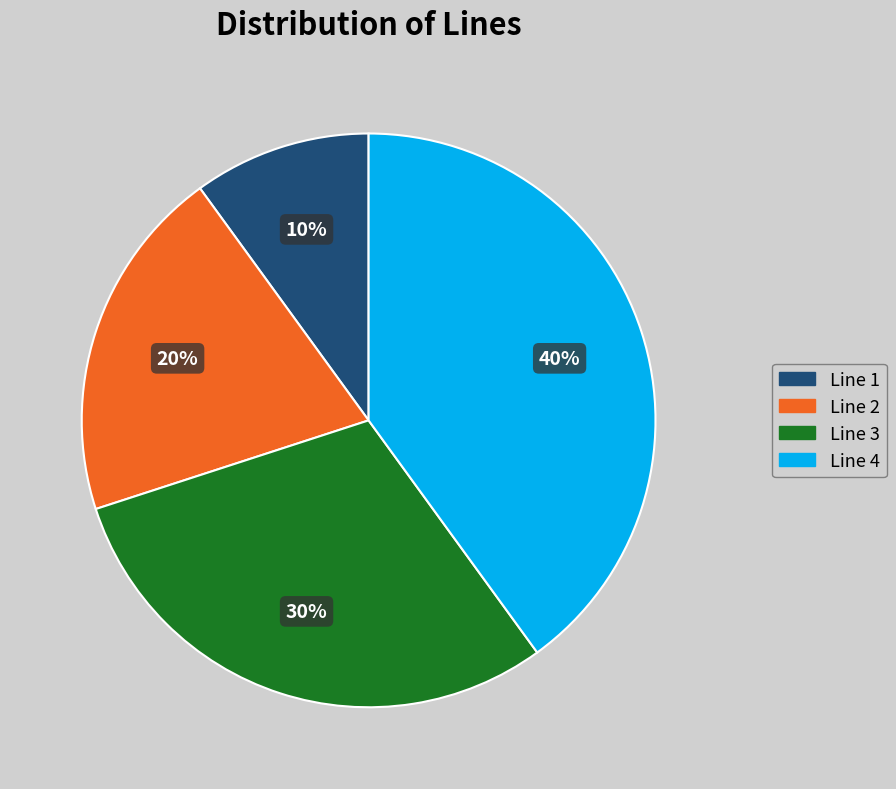

Do Line 3 and Line 4 together represent more than half of the pie?

Yes